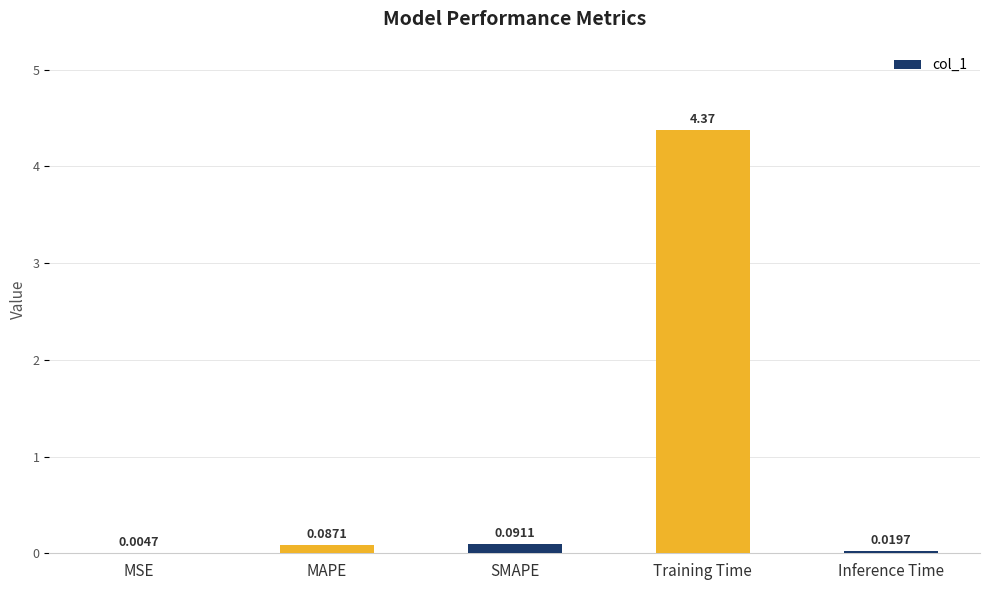

What is the sum of all values?

4.6